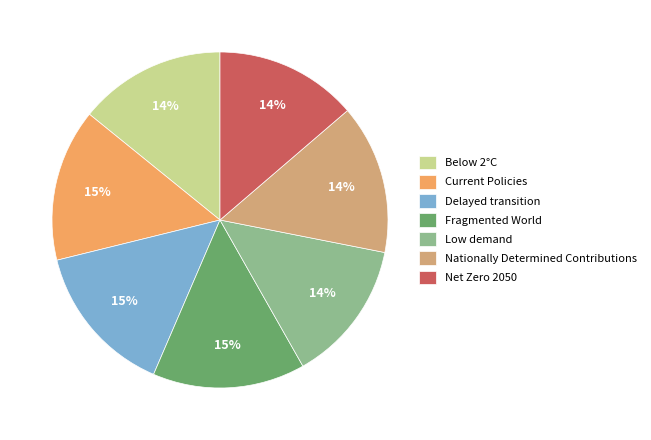

To the nearest percent, what portion does Nationally Determined Contributions represent?

14%